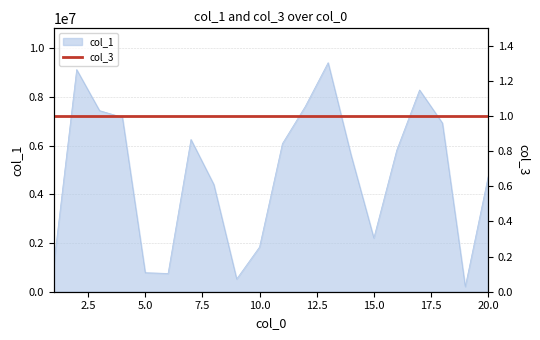

At which label does the data first exceed 5807302?

2